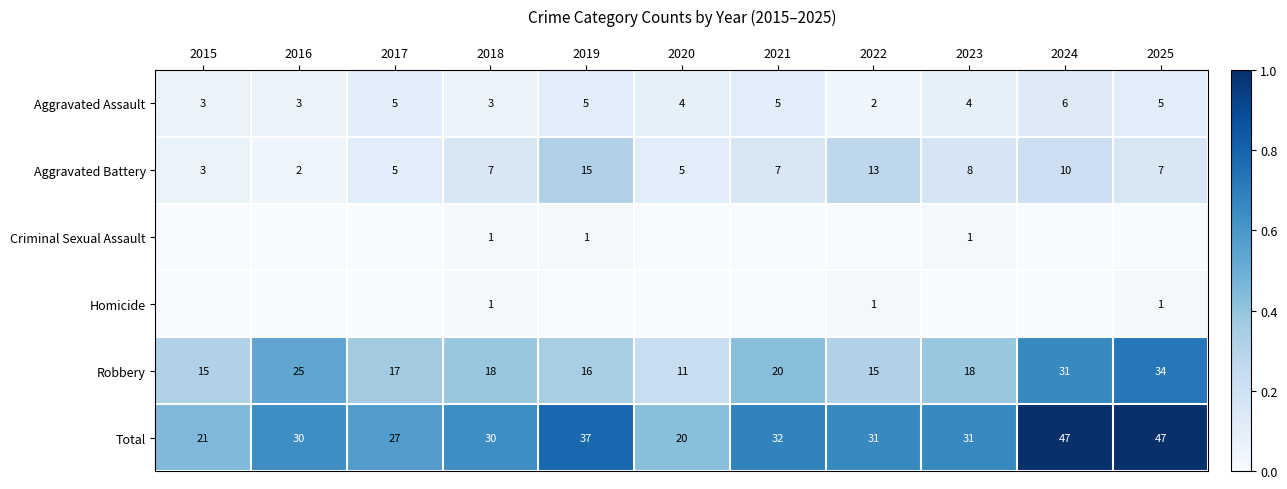

At which category is the sum across all series the highest?

2024